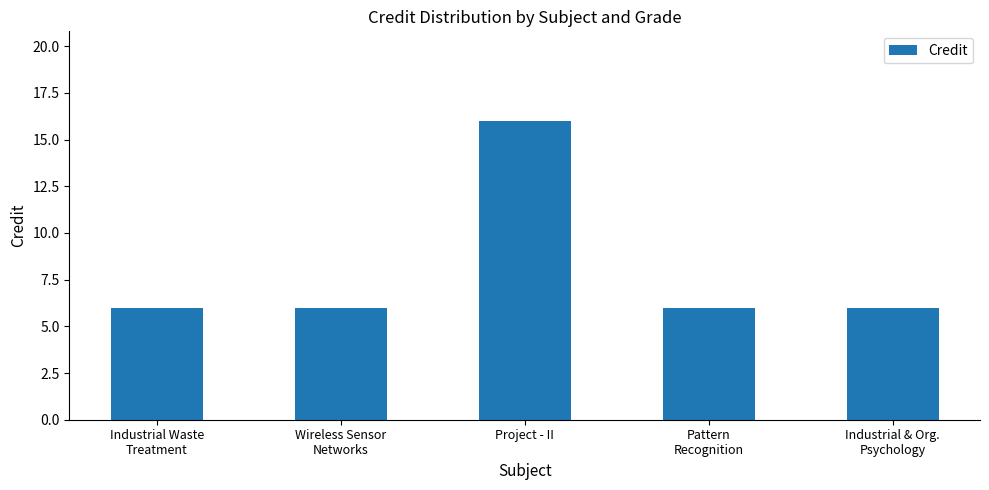

The value at Project - II is 16. True or false?

True